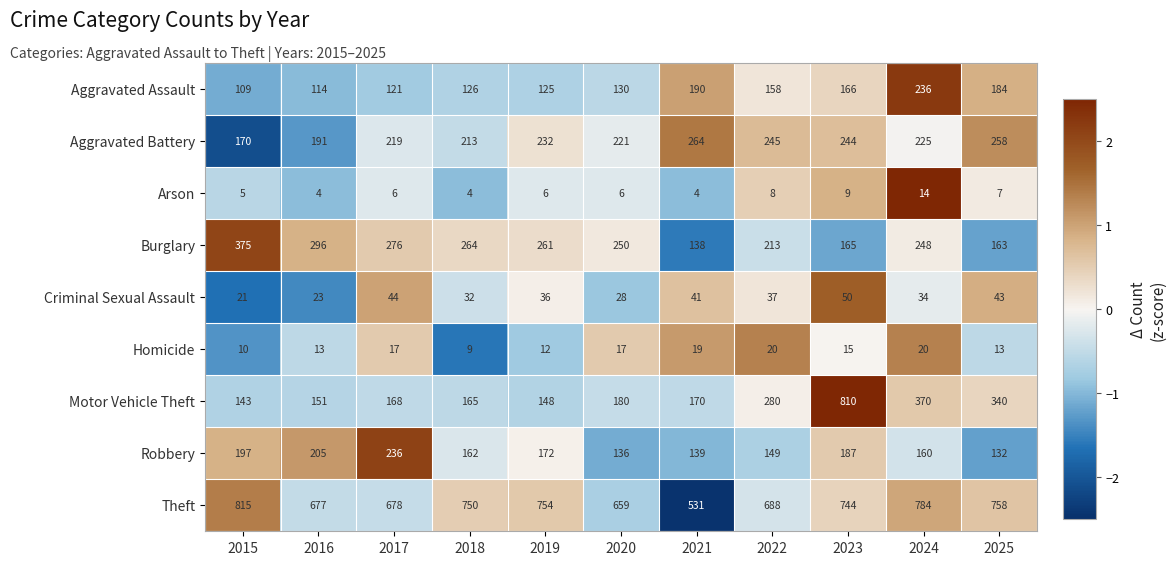

At 2025, list the series in order from smallest to largest.

Arson, Homicide, Criminal Sexual Assault, Robbery, Burglary, Aggravated Assault, Aggravated Battery, Motor Vehicle Theft, Theft